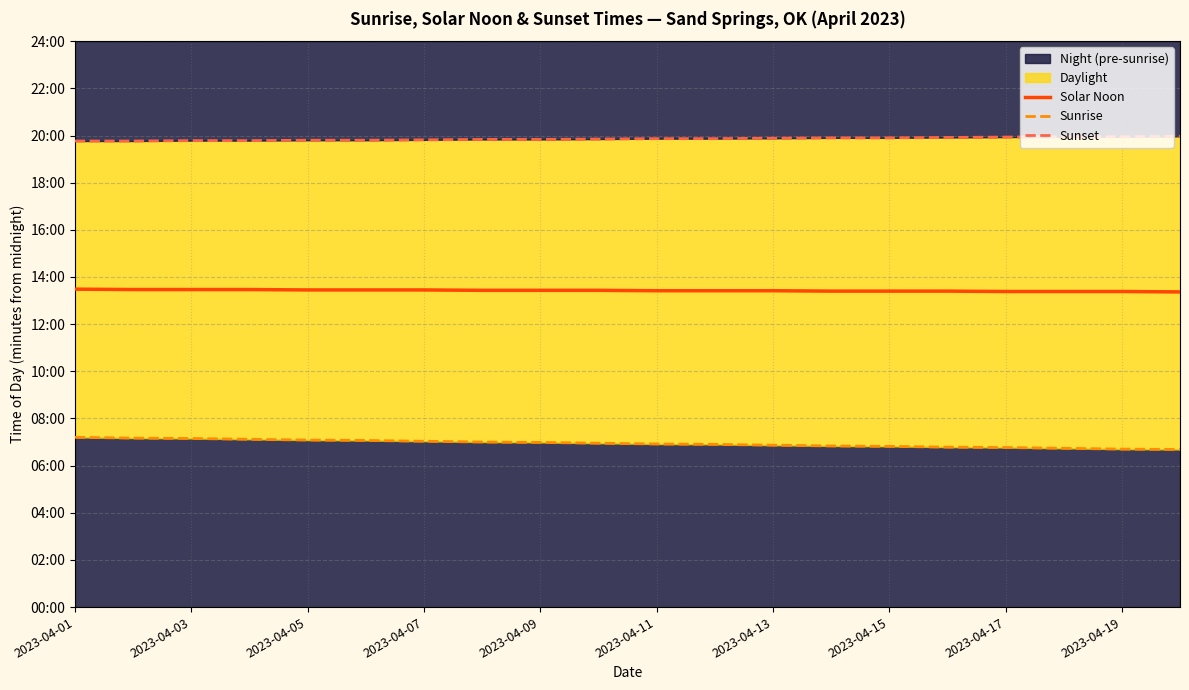

List the series in order of their peak value, lowest first.

Sunrise, Solar Noon, Sunset